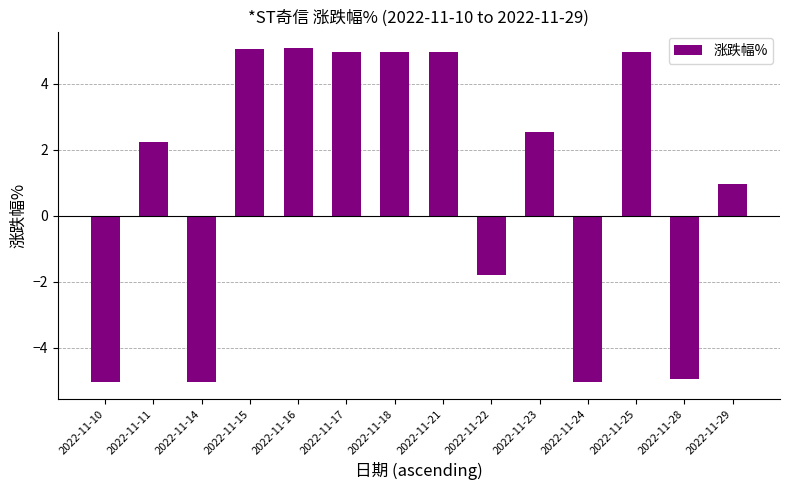

Where does the data first go above 2?

2022-11-11